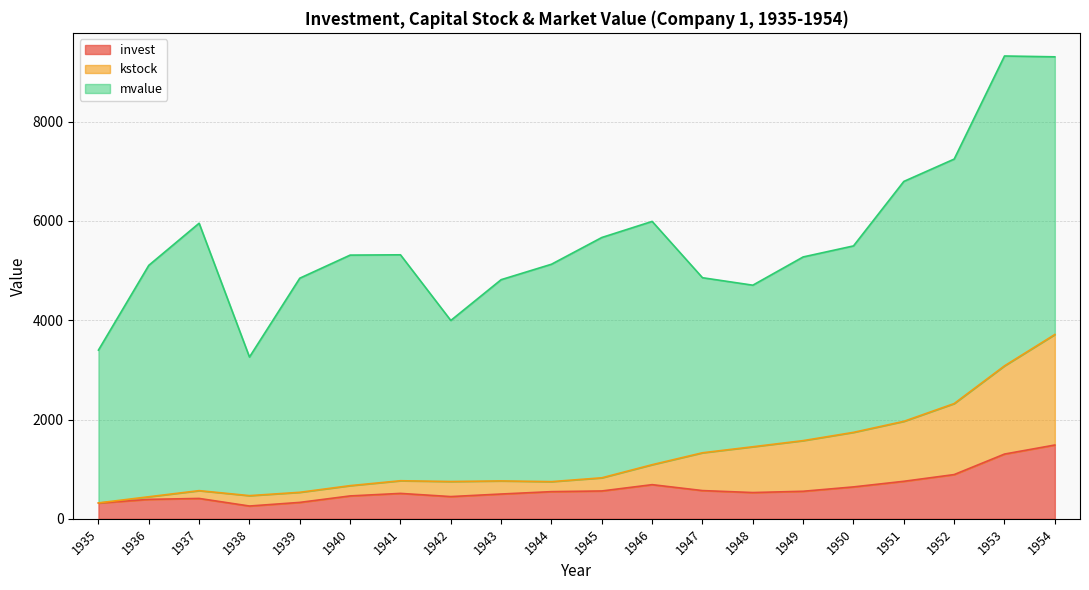

What is the lowest value of the invest series?

257.7